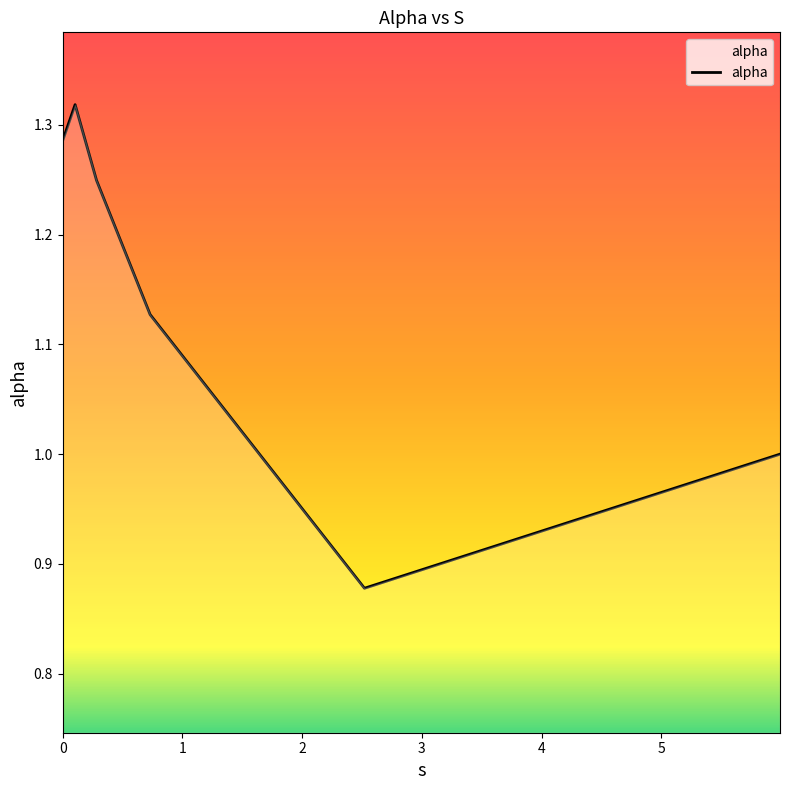

True or false: the data has more than 1 interior local peaks.

False